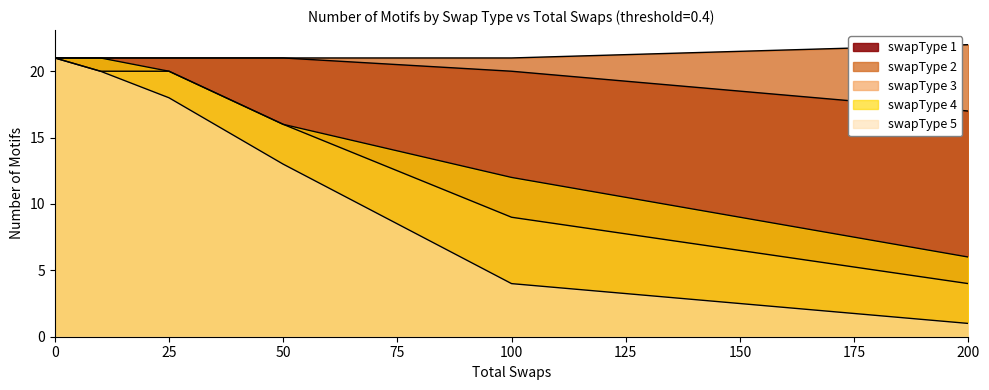

What are all the series names shown in the legend?

swapType 1, swapType 2, swapType 3, swapType 4, swapType 5